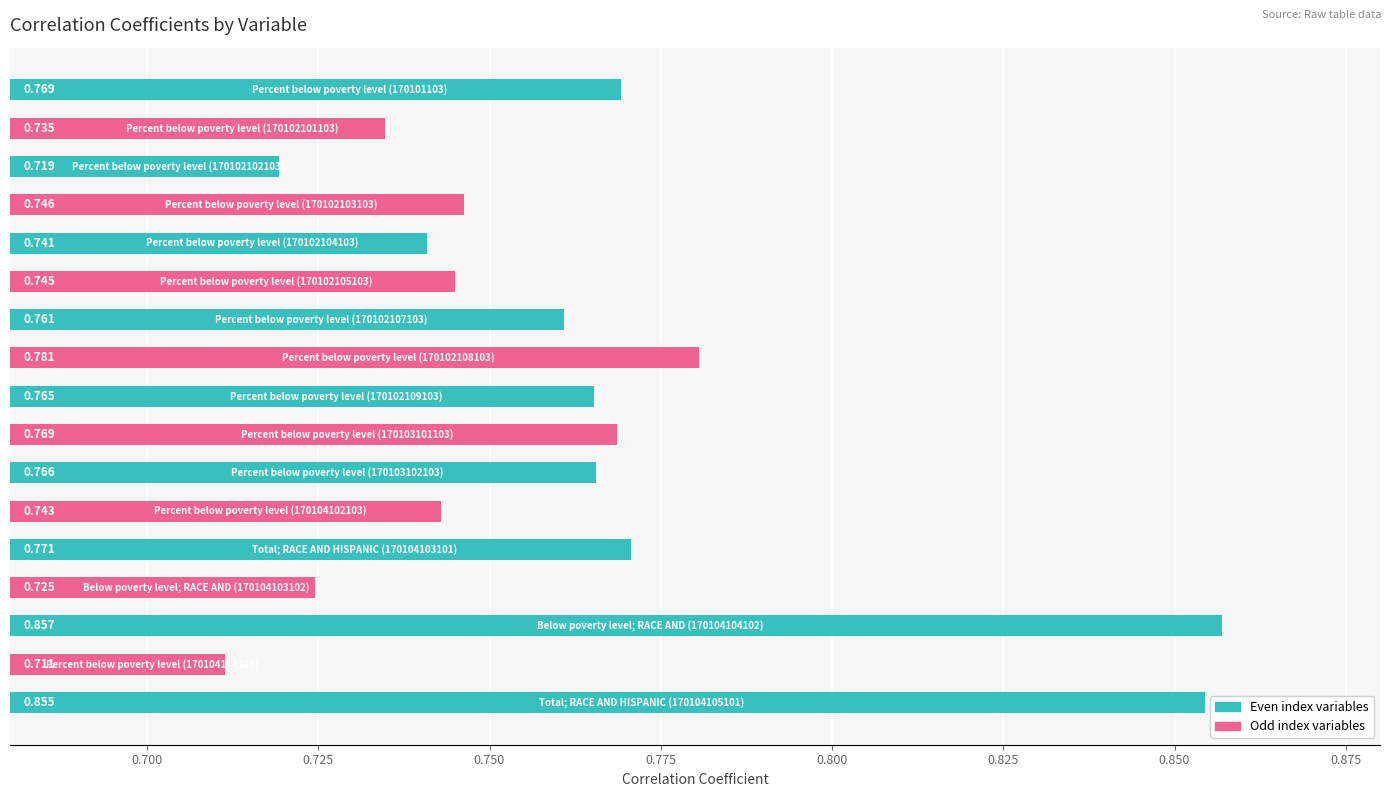

How many series are shown in this chart?

1